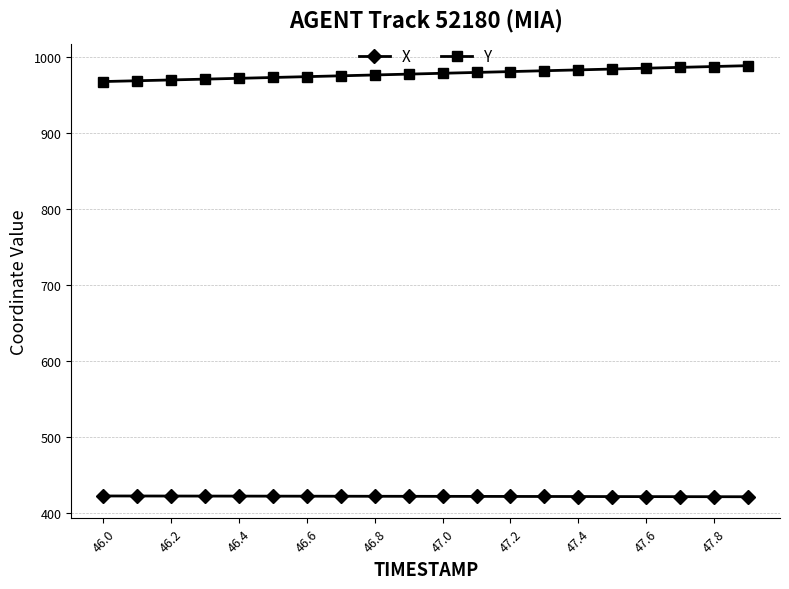

True or false: Y and X cross at least once.

False